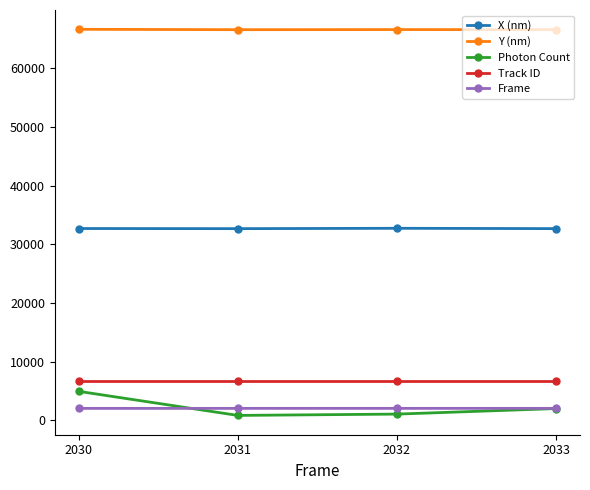

Is the value of Y (nm) at 2030 greater than the value of X (nm) at 2033?

Yes